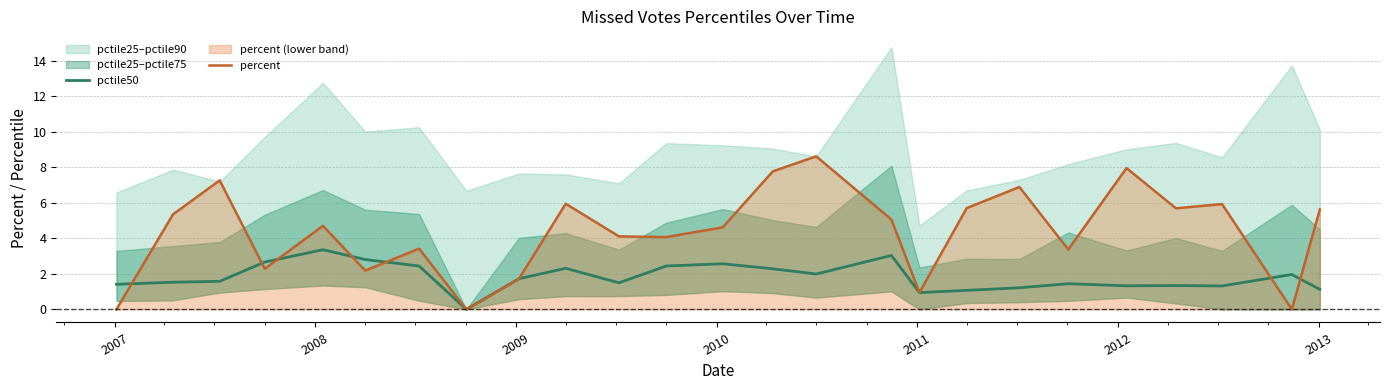

How many lines are shown in the chart?

2